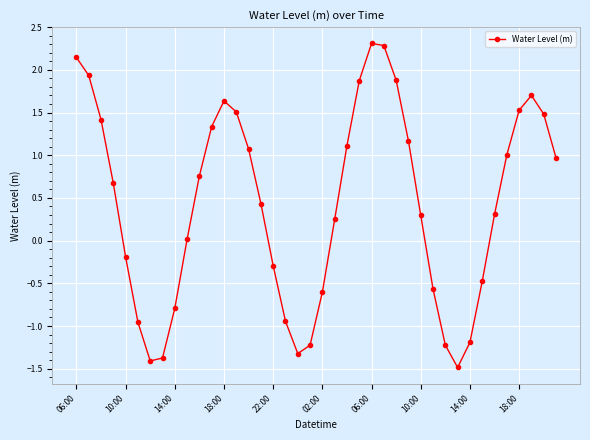

What is the difference between the second highest and second lowest values?

3.7